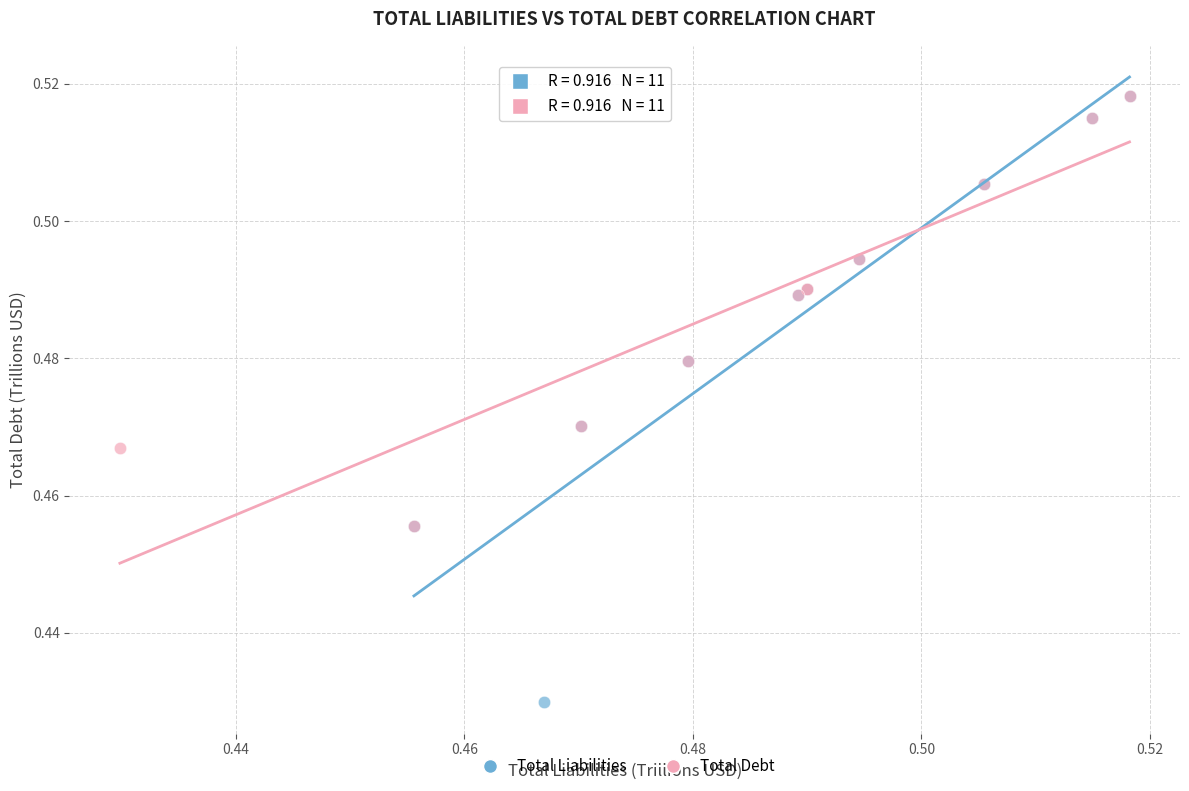

Which series contains the lowest Y value?

Total Liabilities